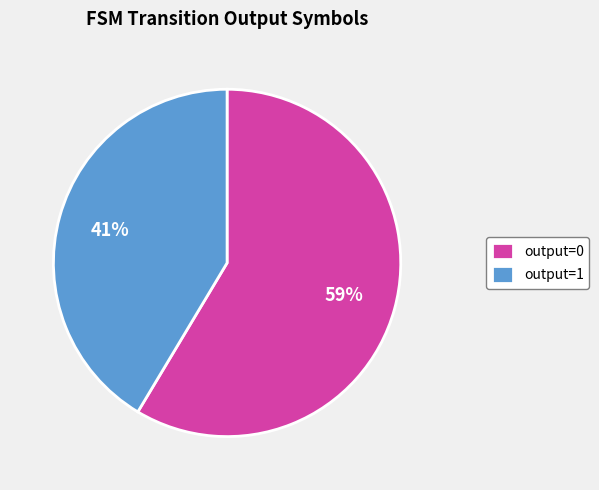

The output=1 slice represents 31% of the pie. True or false?

False